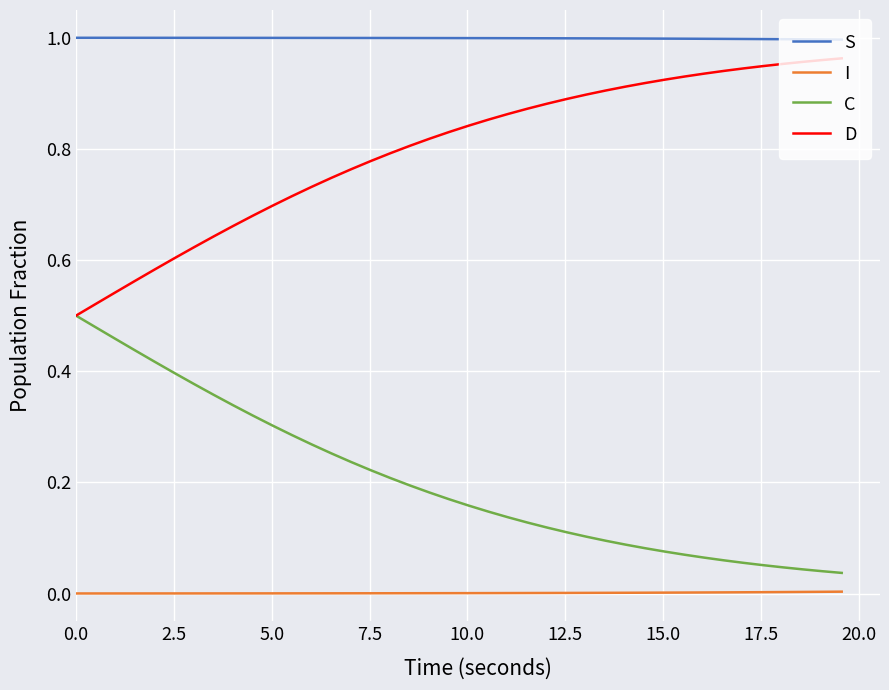

True or false: S and I cross at least once.

False